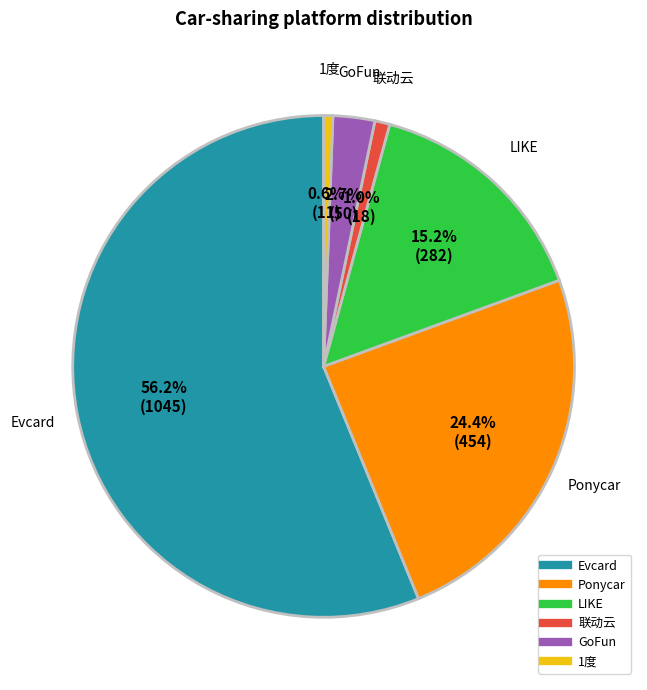

What is the ratio of the value at GoFun to the value at 1度?

4.5